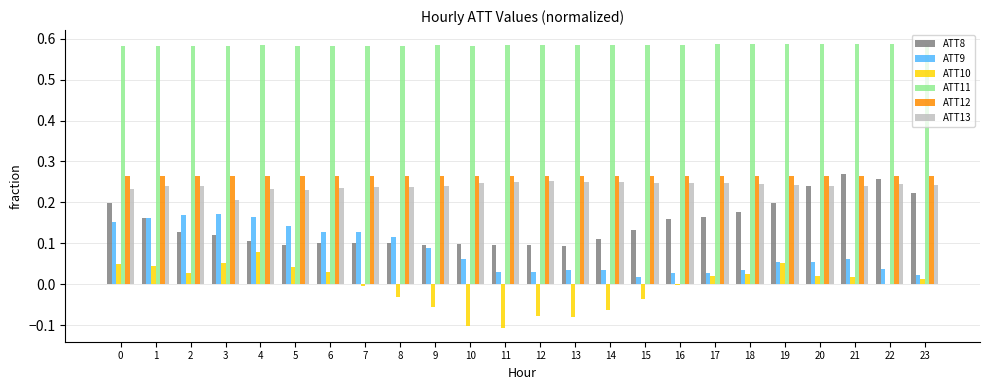

Does the chart contain stacked bars?

No